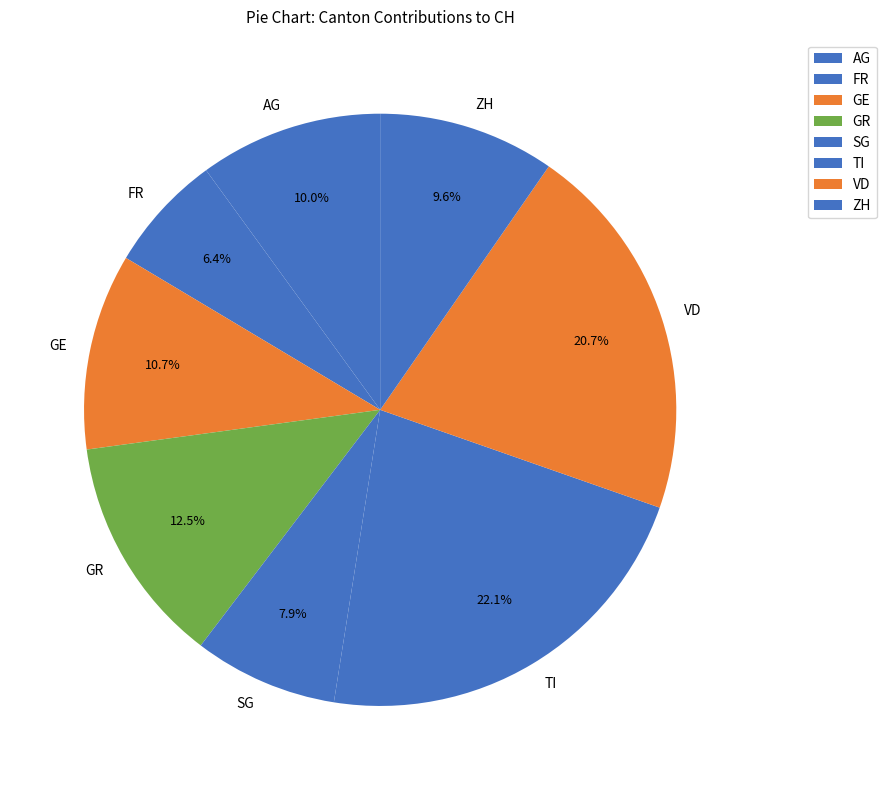

What is the total percentage of GR and AG?

22.5%